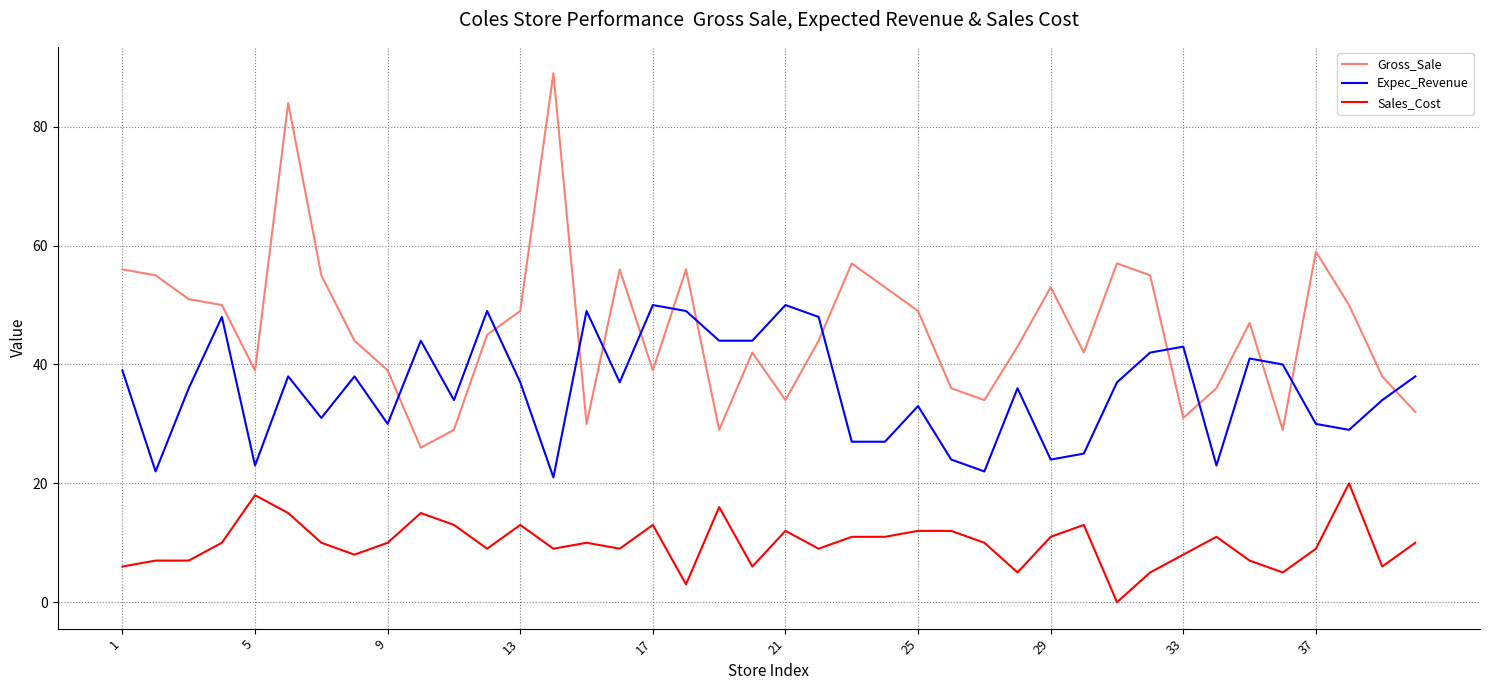

Which series has the largest range (max minus min)?

Gross_Sale